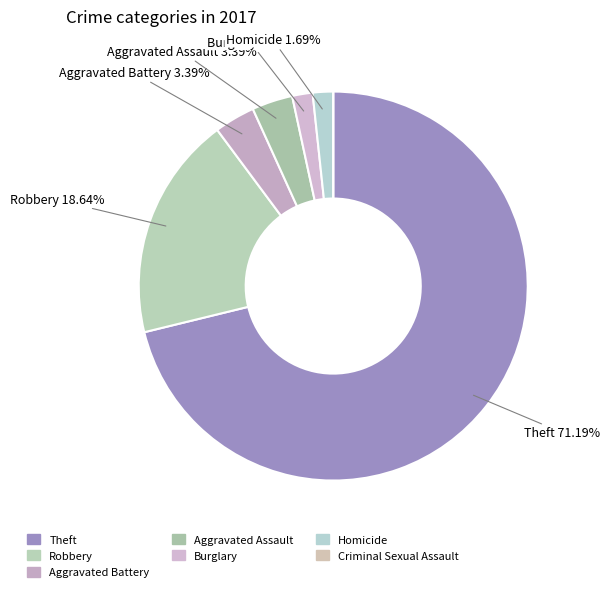

Rank the categories by value from highest to lowest.

Theft, Robbery, Aggravated Battery, Aggravated Assault, Burglary, Homicide, Criminal Sexual Assault